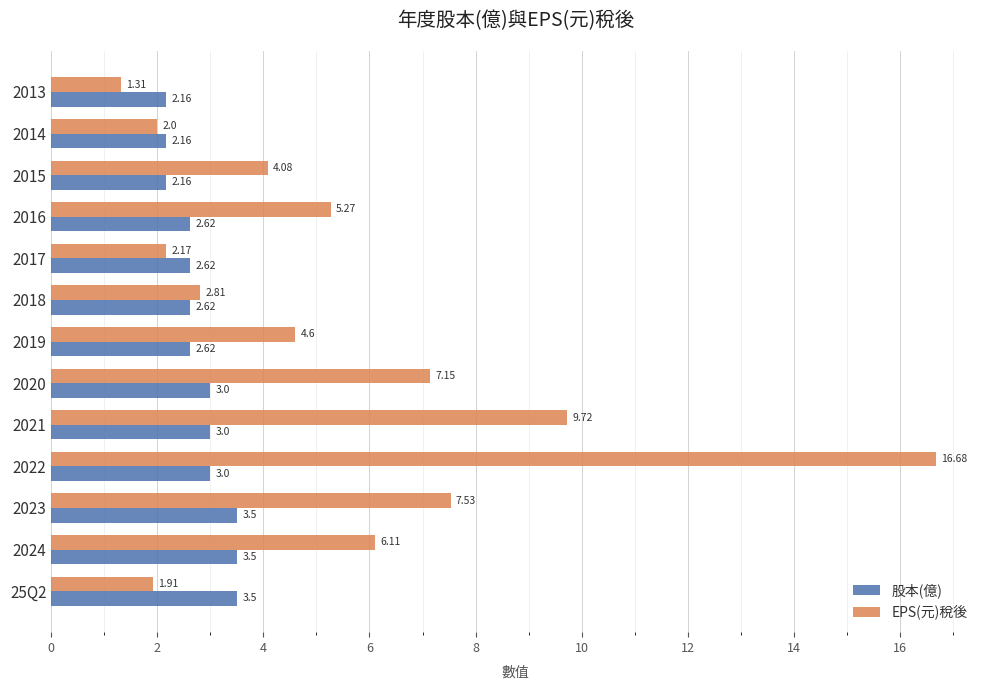

Rank the series at 2017 from lowest to highest value.

EPS(元)稅後, 股本(億)